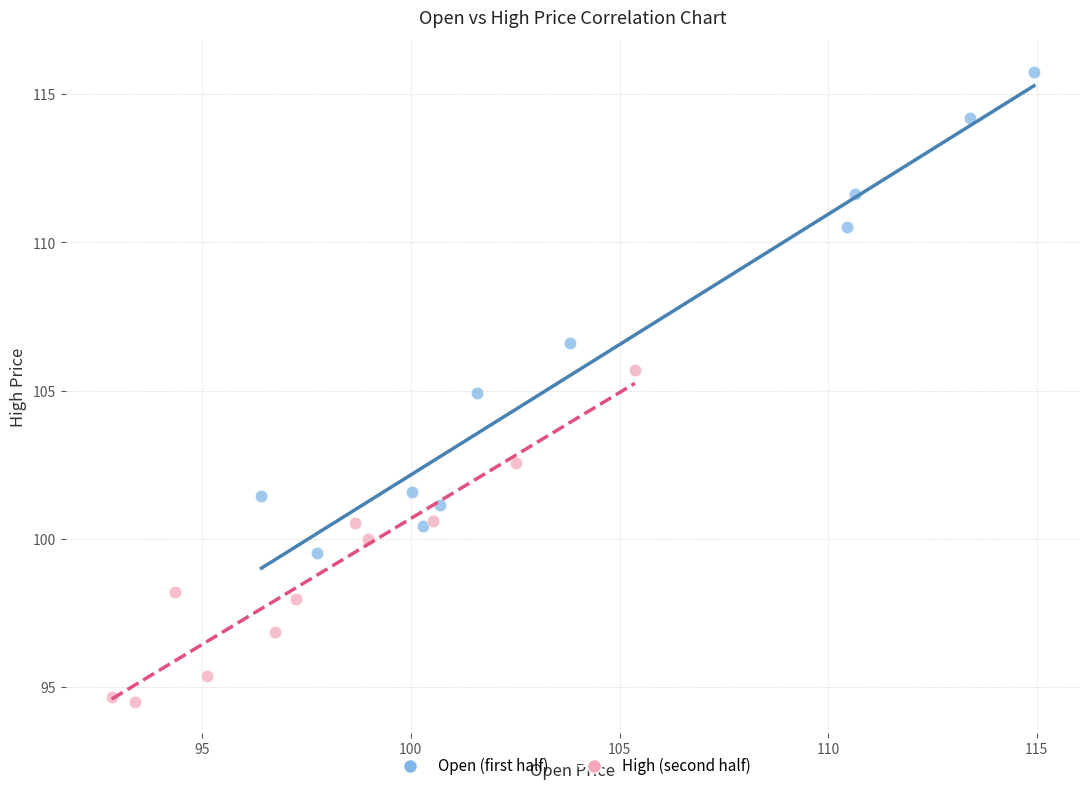

Which series contains the highest Y value?

Open (first half)